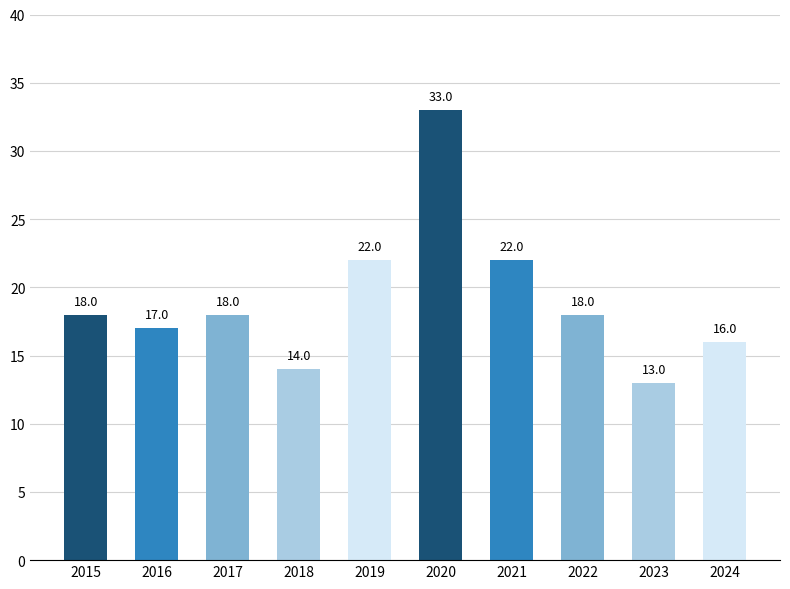

What is the maximum value shown in the chart?

33